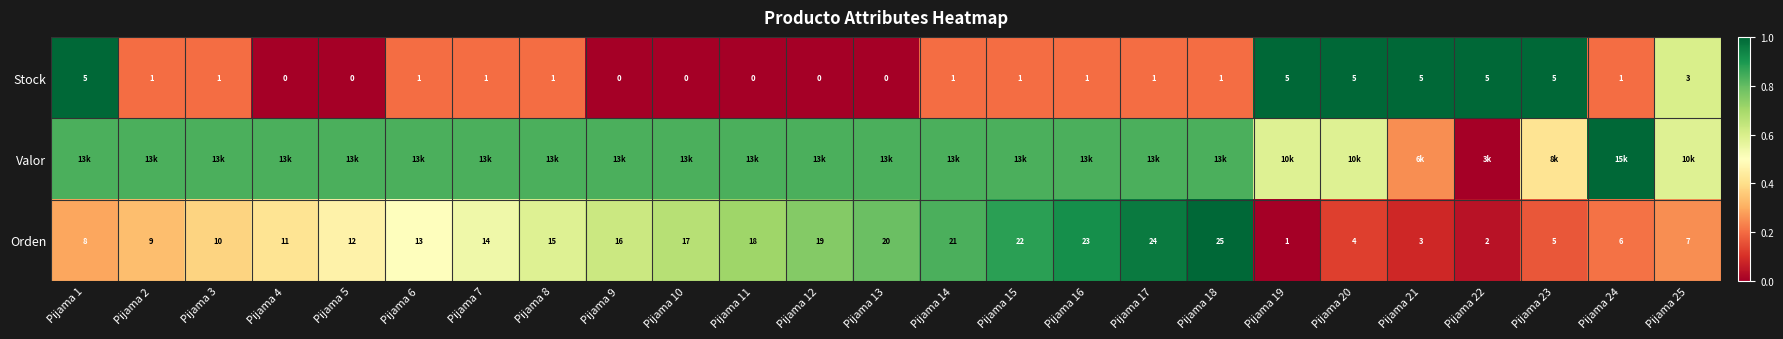

How many values in the Stock series are below 1?

7